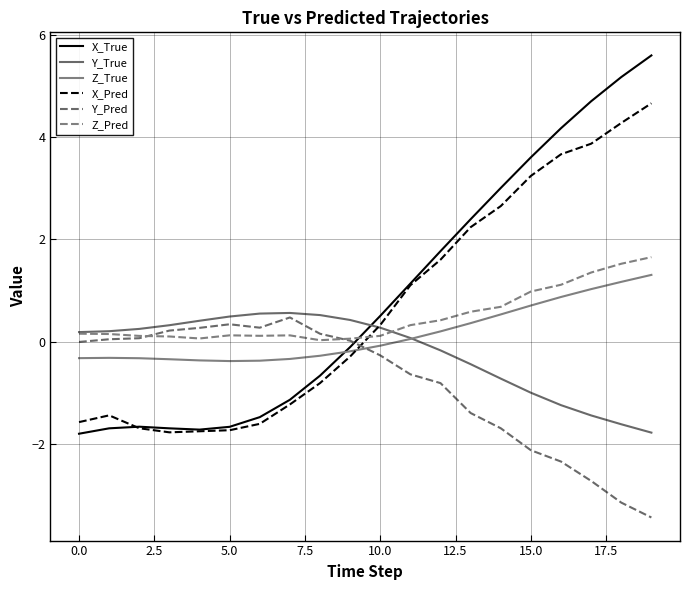

Does the chart display data point markers on the line(s)?

No